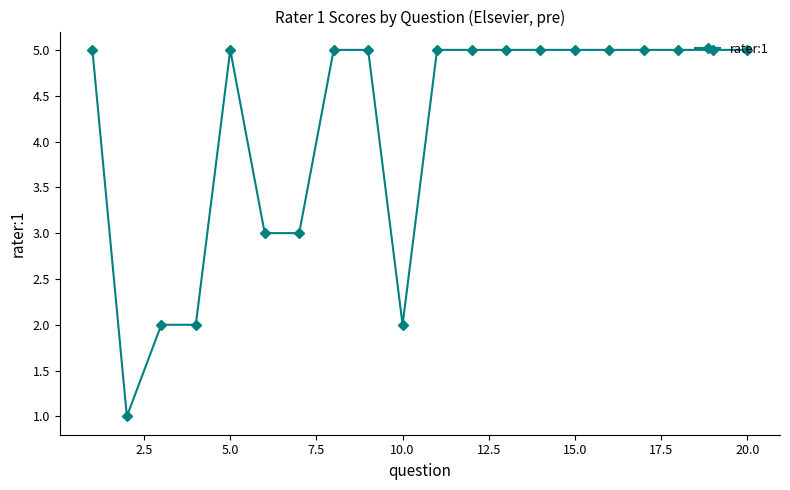

What is the sum of all values?

83